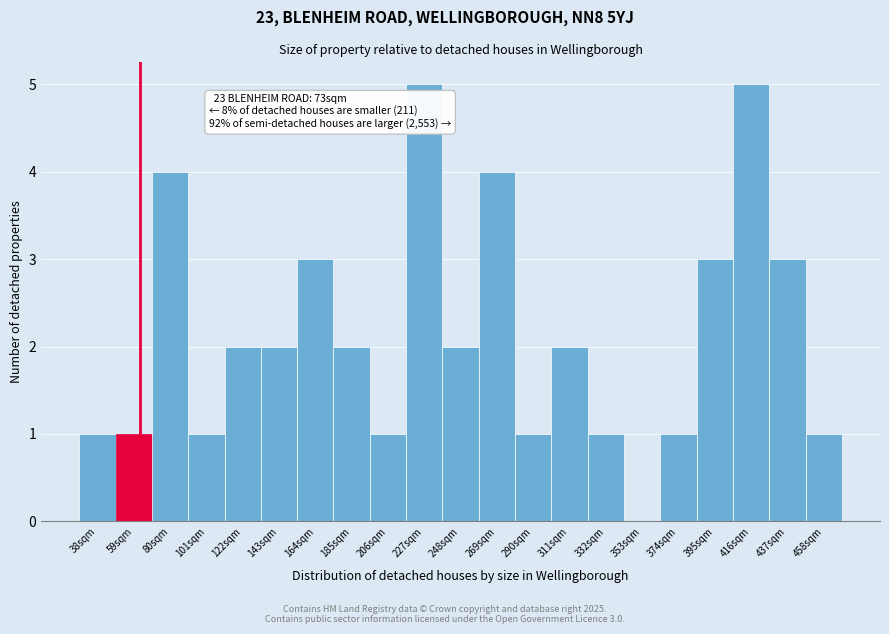

Reading left to right, list all the values displayed in this chart.

38sqm=1	59sqm=1	80sqm=4	101sqm=1	122sqm=2	143sqm=2	164sqm=3	185sqm=2	206sqm=1	227sqm=5	248sqm=2	269sqm=4	290sqm=1	311sqm=2	332sqm=1	353sqm=0	374sqm=1	395sqm=3	416sqm=5	437sqm=3	458sqm=1